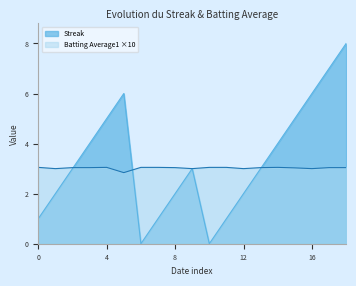

The Streak series shows 10.1 at 16. True or false?

False